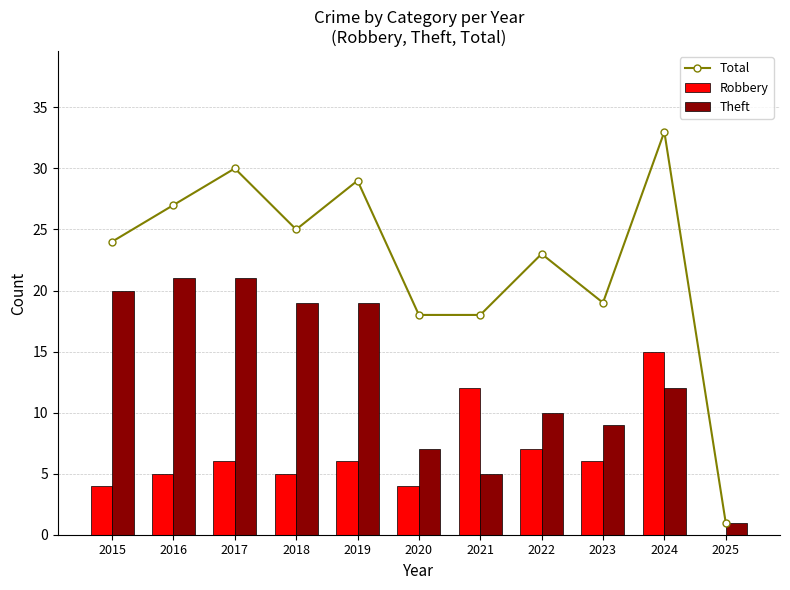

What is the average value of the Theft series?

13